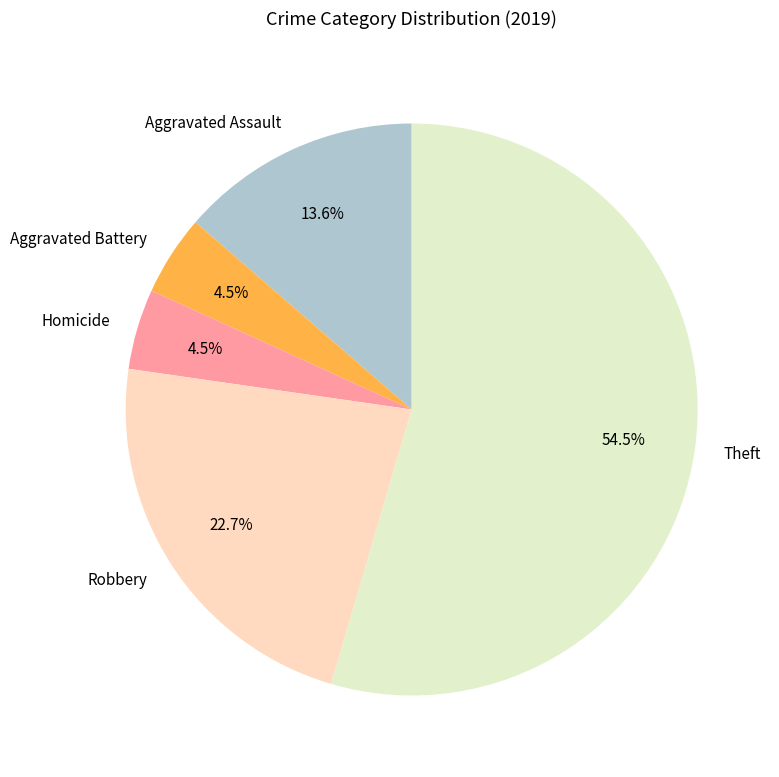

What is the total percentage of Aggravated Battery and Robbery?

27.3%